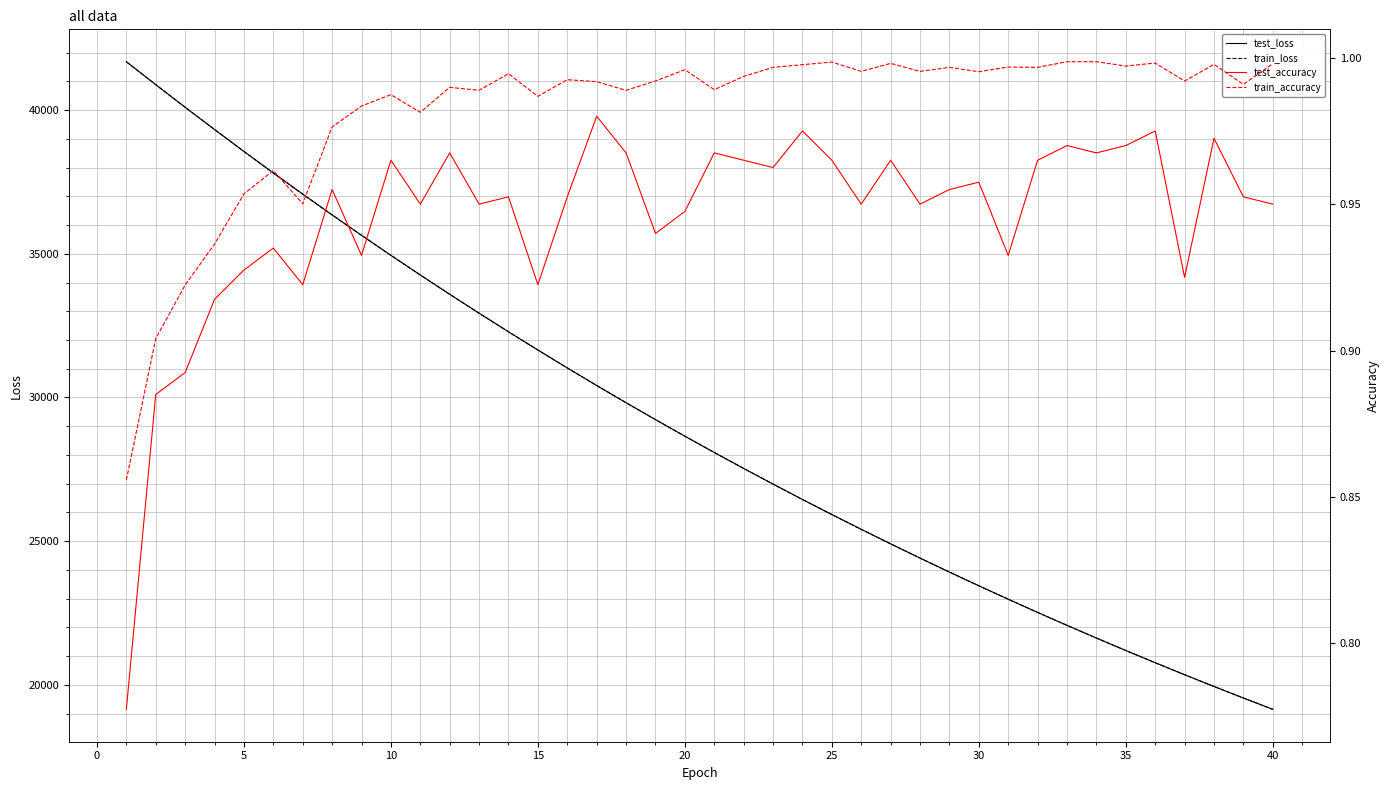

Is the value of train_accuracy at 23 greater than the value of train_loss at 24?

No